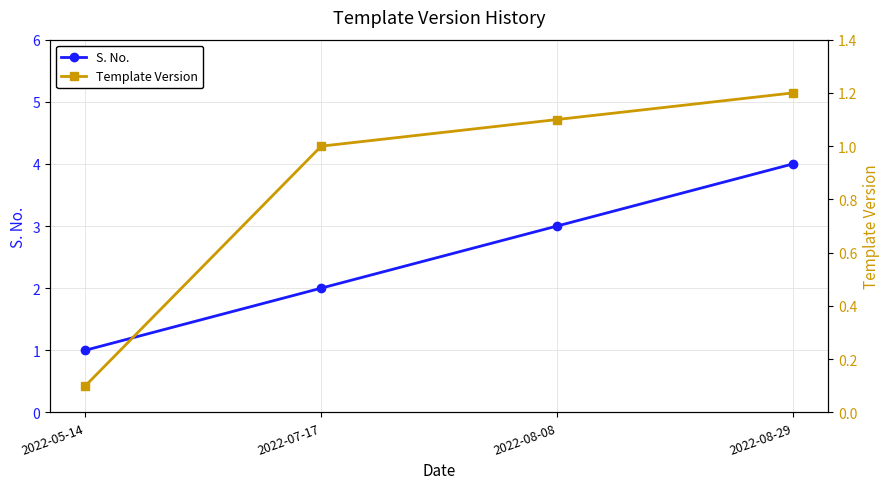

What is the minimum value for S. No.?

1